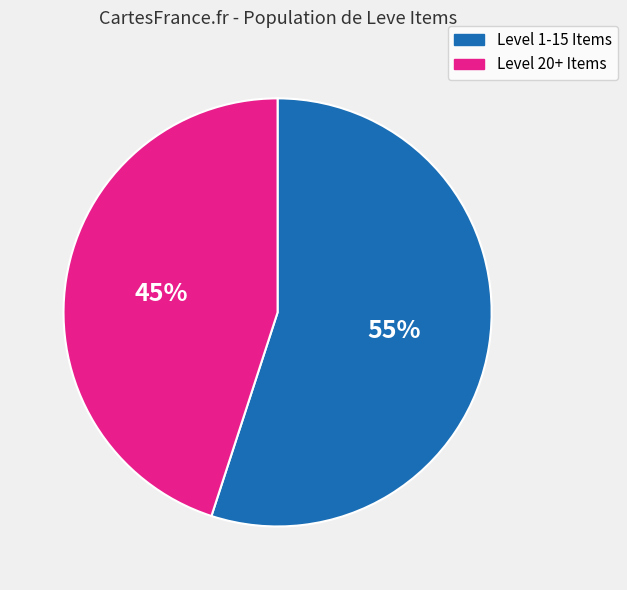

Is there a majority slice in this chart?

Yes